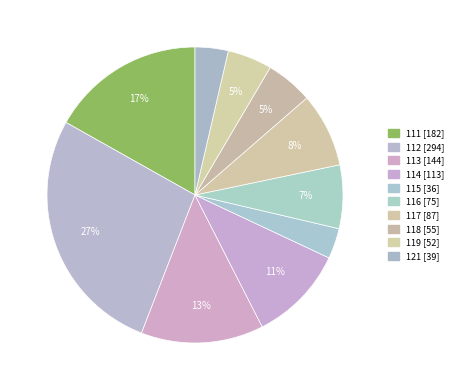

To the nearest percent, what is the difference between the 112 and 118 slice percentages?

22%